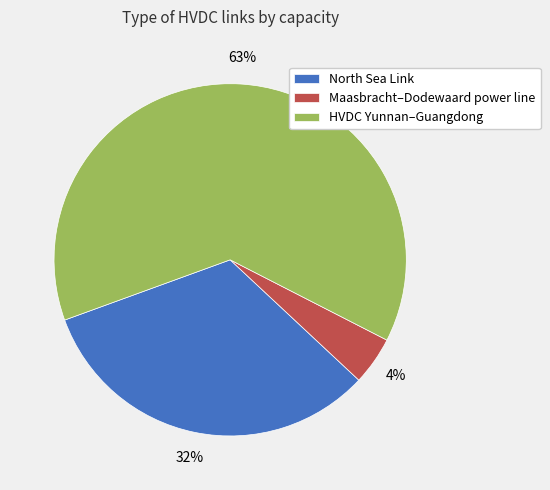

How many slices are in this pie chart?

3